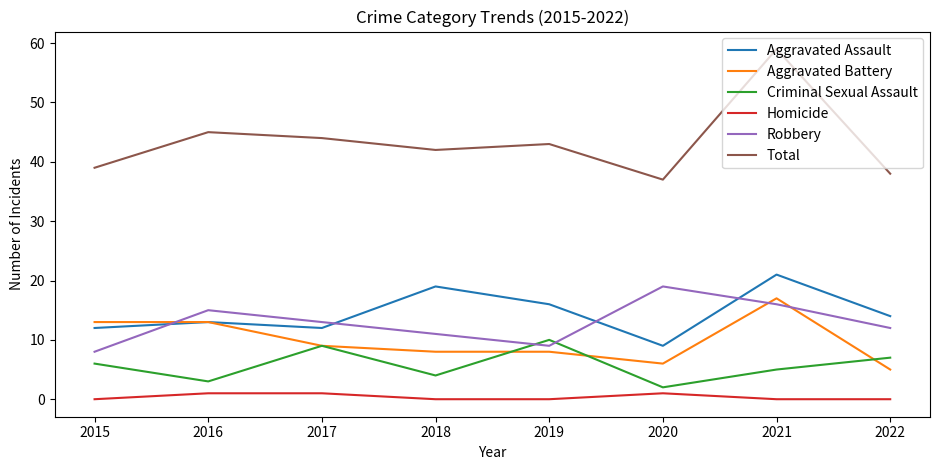

True or false: Homicide and Total intersect in this chart.

False